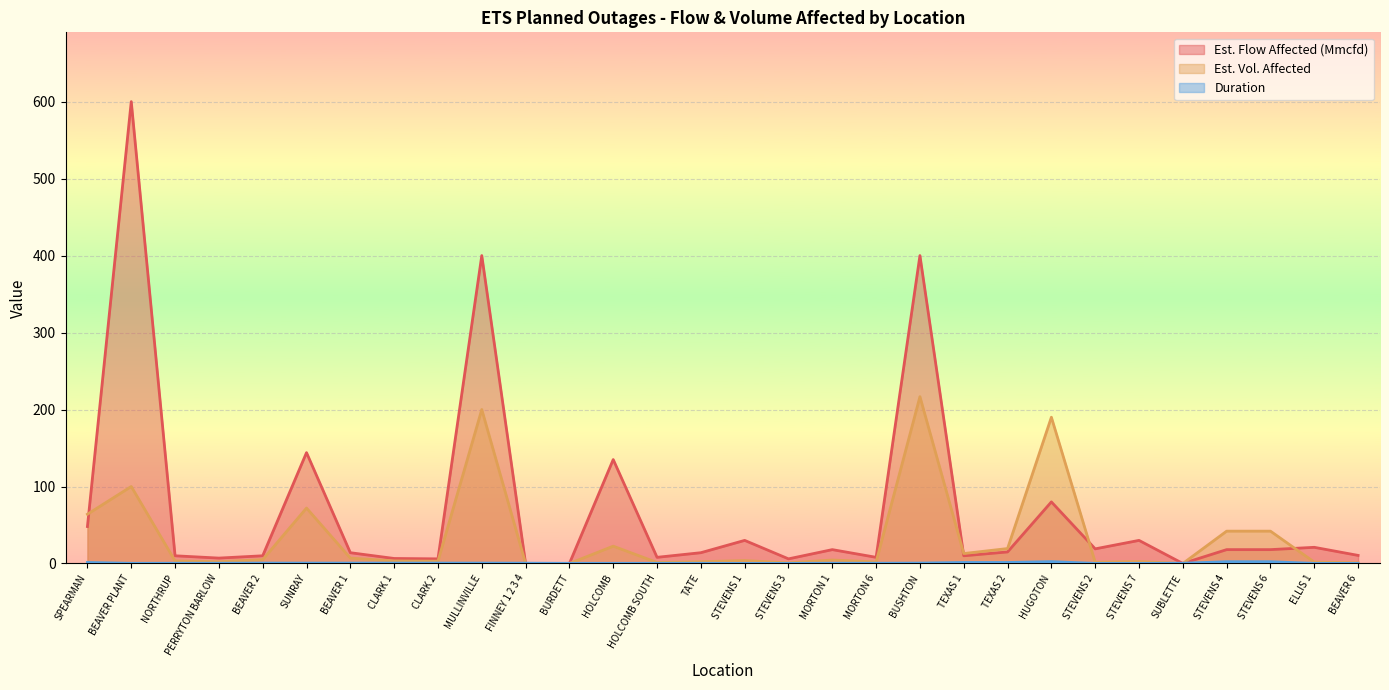

List the series in order of their peak value, lowest first.

Duration, Est. Vol. Affected, Est. Flow Affected (Mmcfd)